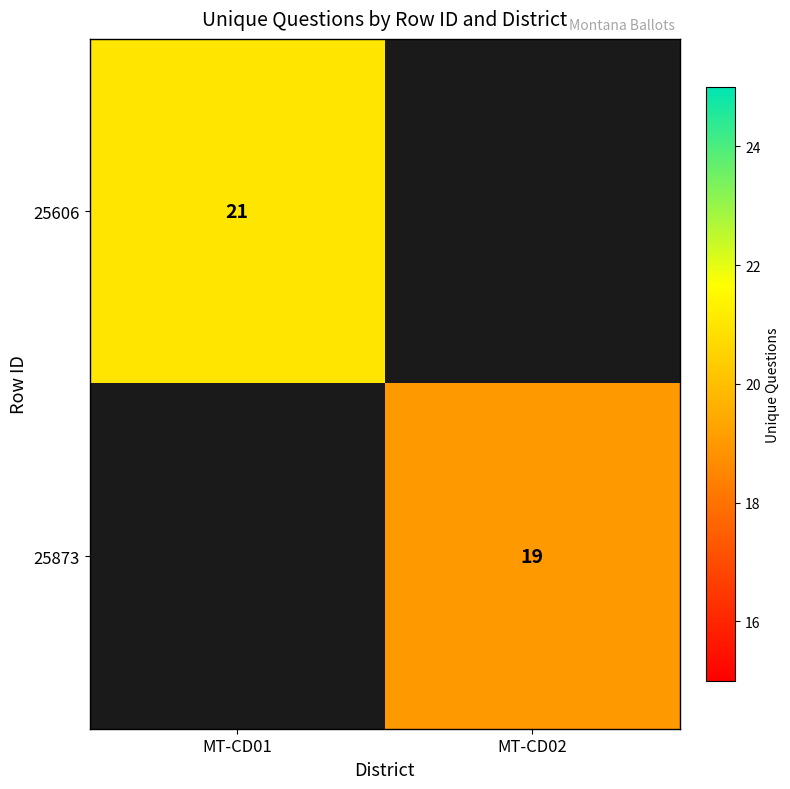

Between MT-CD02 and MT-CD01, which is larger?

MT-CD01